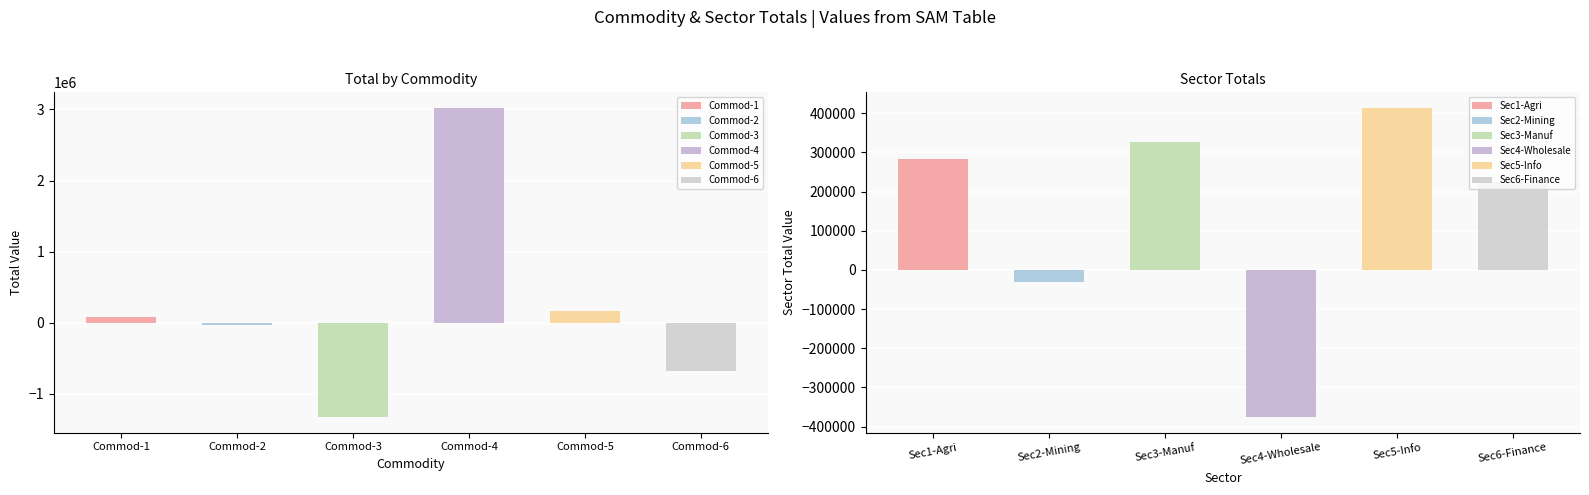

What is the average value of the Sec2-MiningUtilitiesConstruction series?

-30428.4